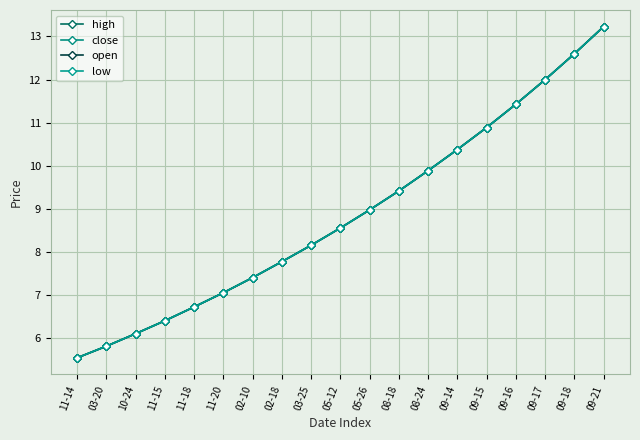

Does the chart have visible grid lines?

Yes